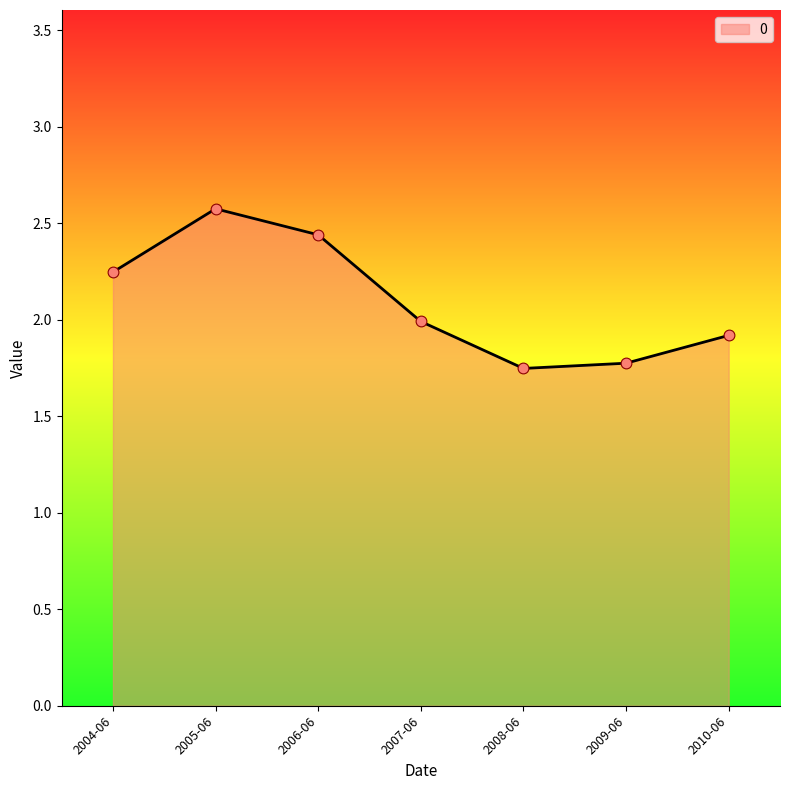

What is the change in value from 2009-06 to 2010-06?

+0.1